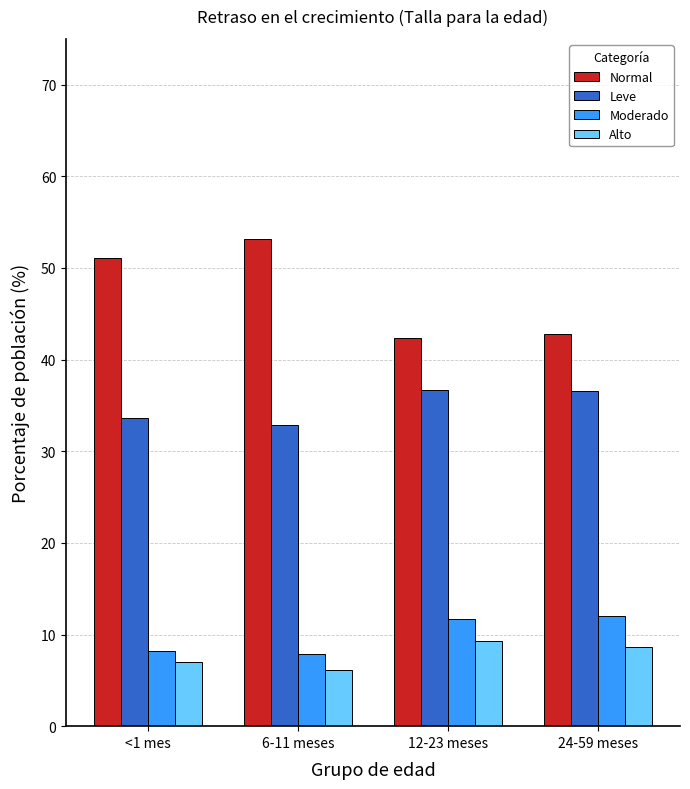

How many values in the Alto series exceed 8?

2